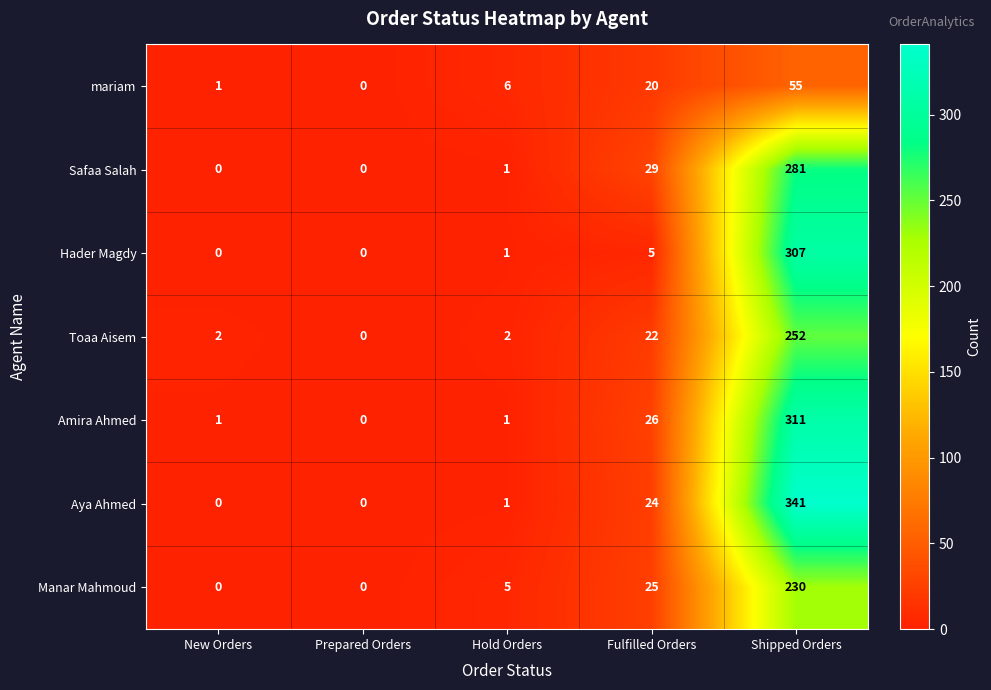

What is the total value across all series at Hold Orders?

17